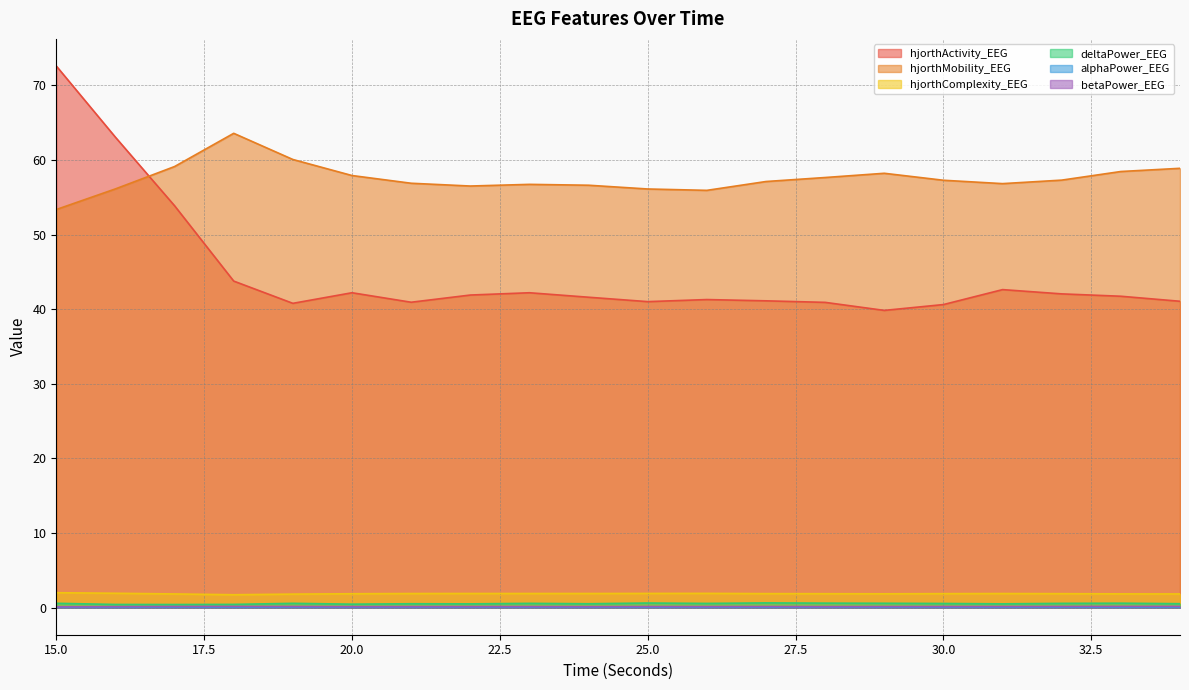

The betaPower_EEG series shows 0.1 at 16. True or false?

False